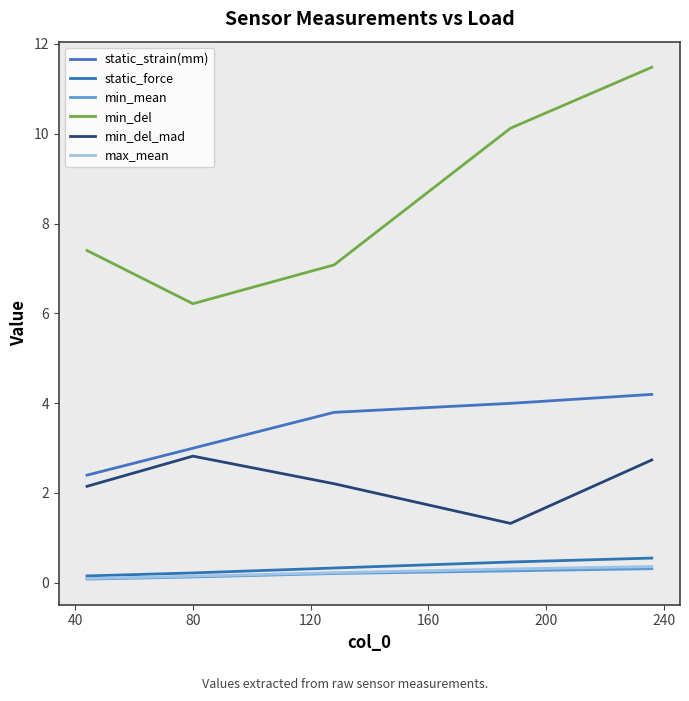

True or false: static_strain(mm) has more than 1 points higher than both neighbors.

False